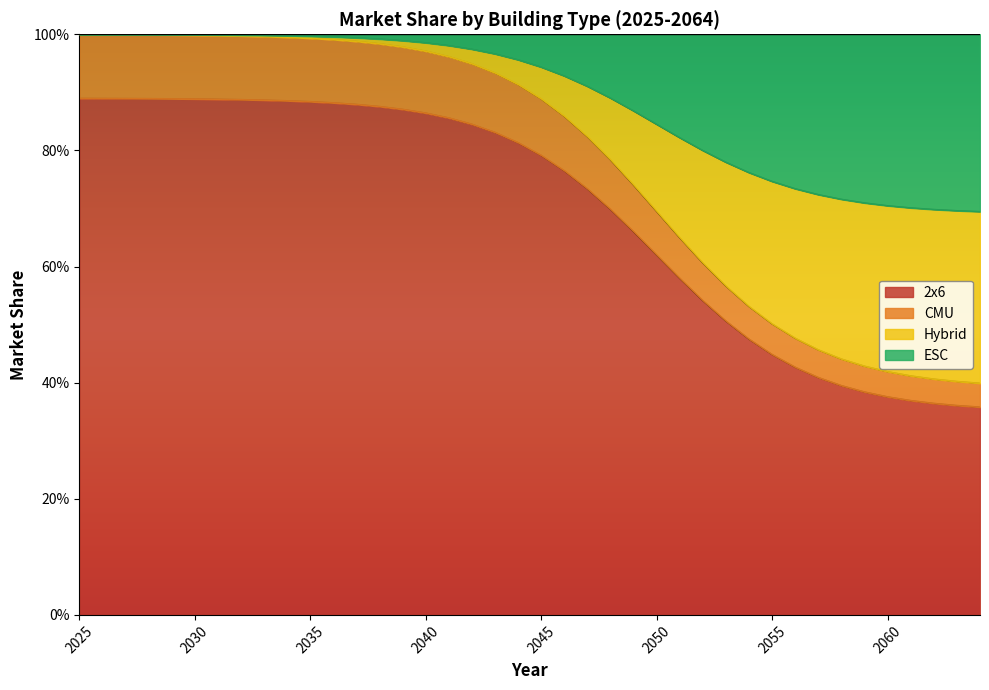

True or false: CMU has more than 0 points higher than both neighbors.

False